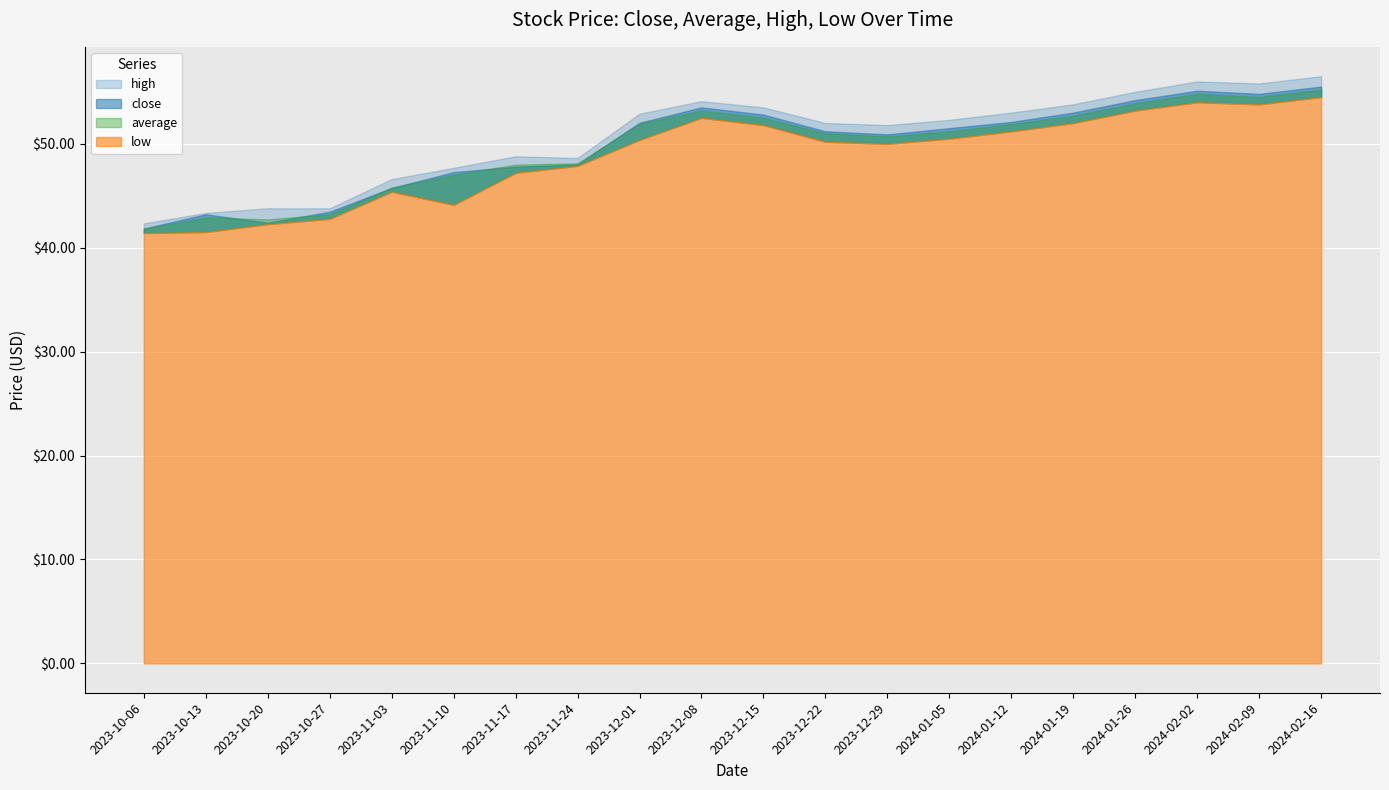

Which label corresponds to the smallest value in the chart?

2023-10-06